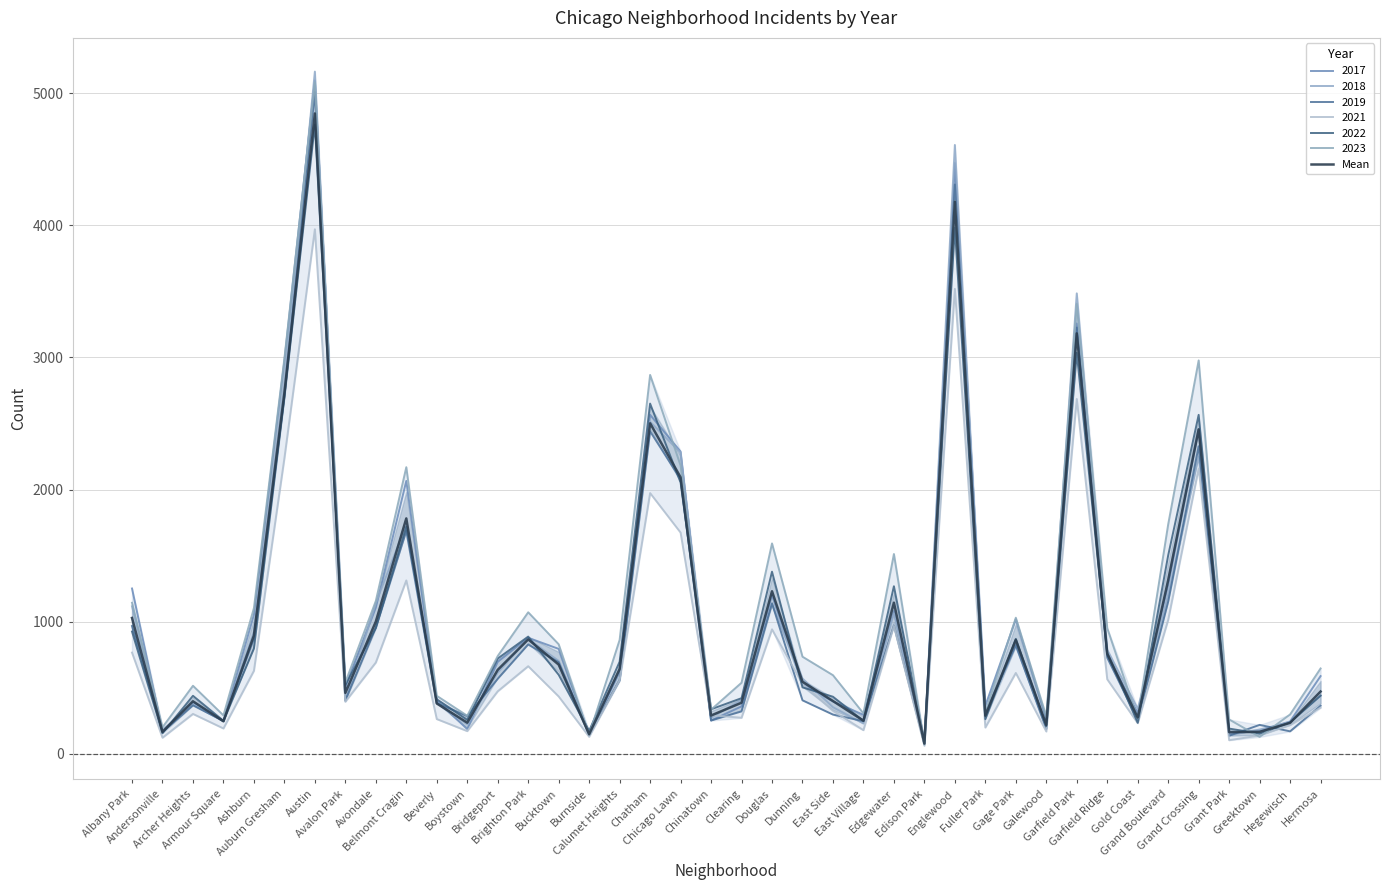

How many interior local valleys (lower than both neighbors) does the data have?

12